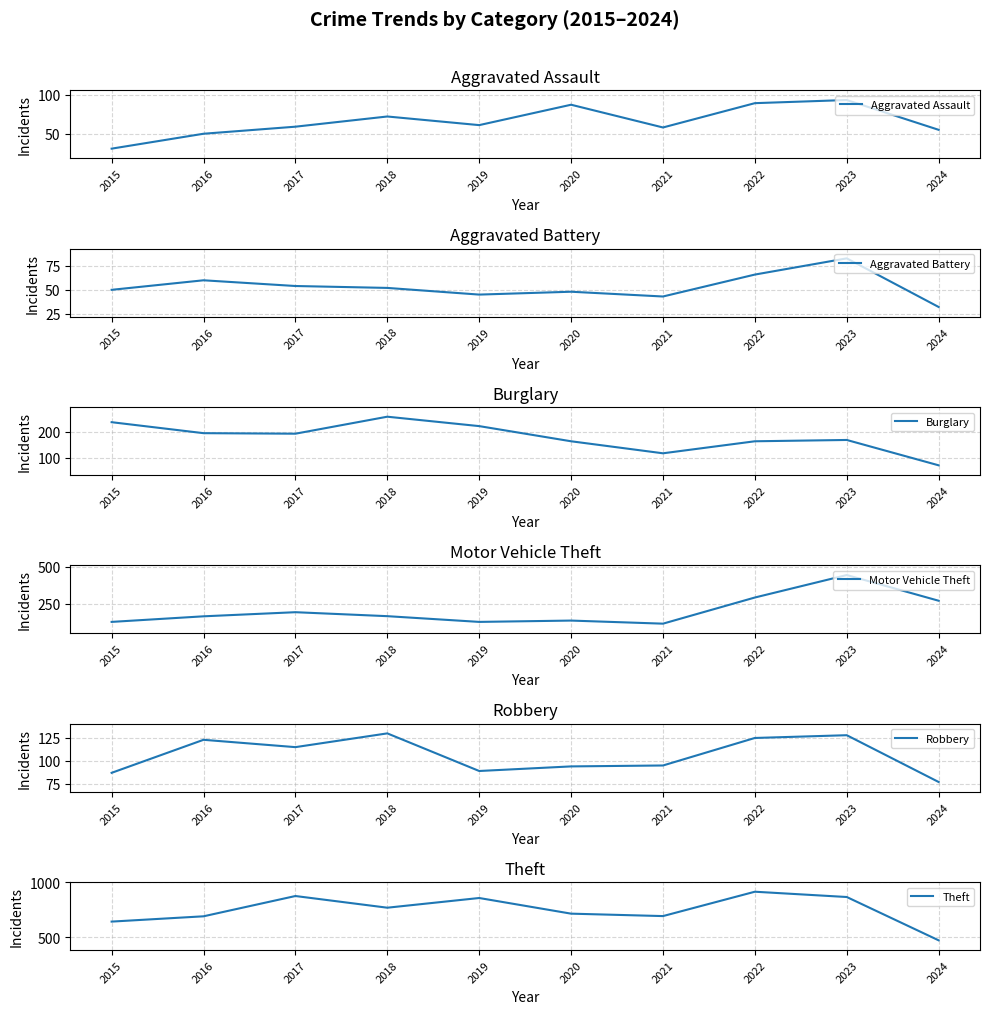

What are all the series names shown in the legend?

Aggravated Assault, Aggravated Battery, Burglary, Motor Vehicle Theft, Robbery, Theft